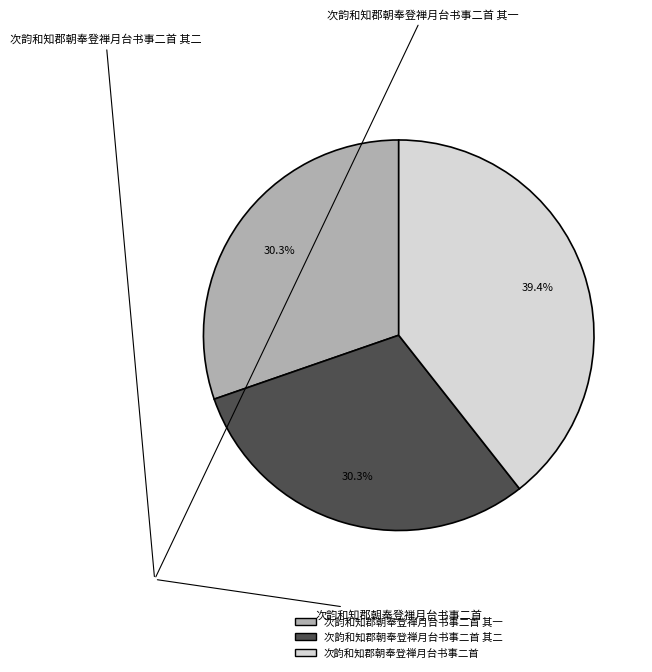

Is there any slice that represents more than half of the pie?

No